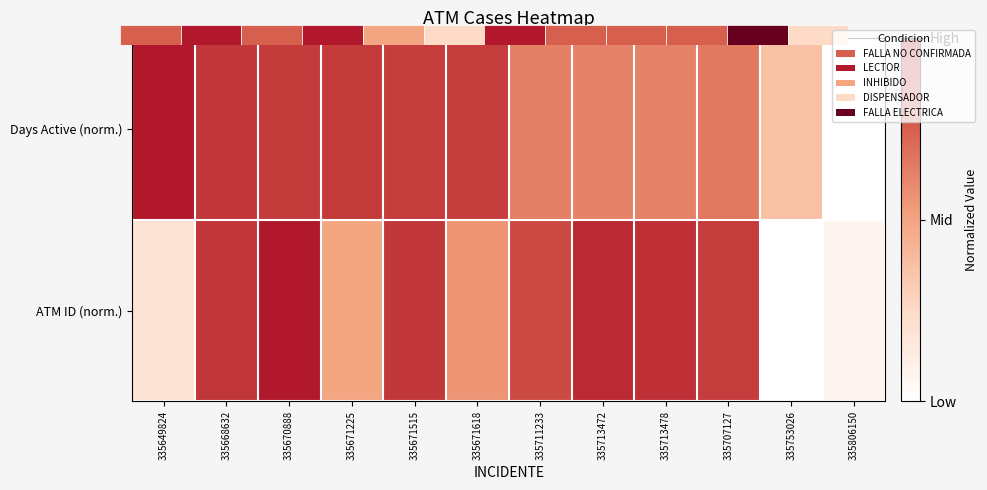

True or false: Days Active (norm.) has a value of 0.6 at 335649824.

False